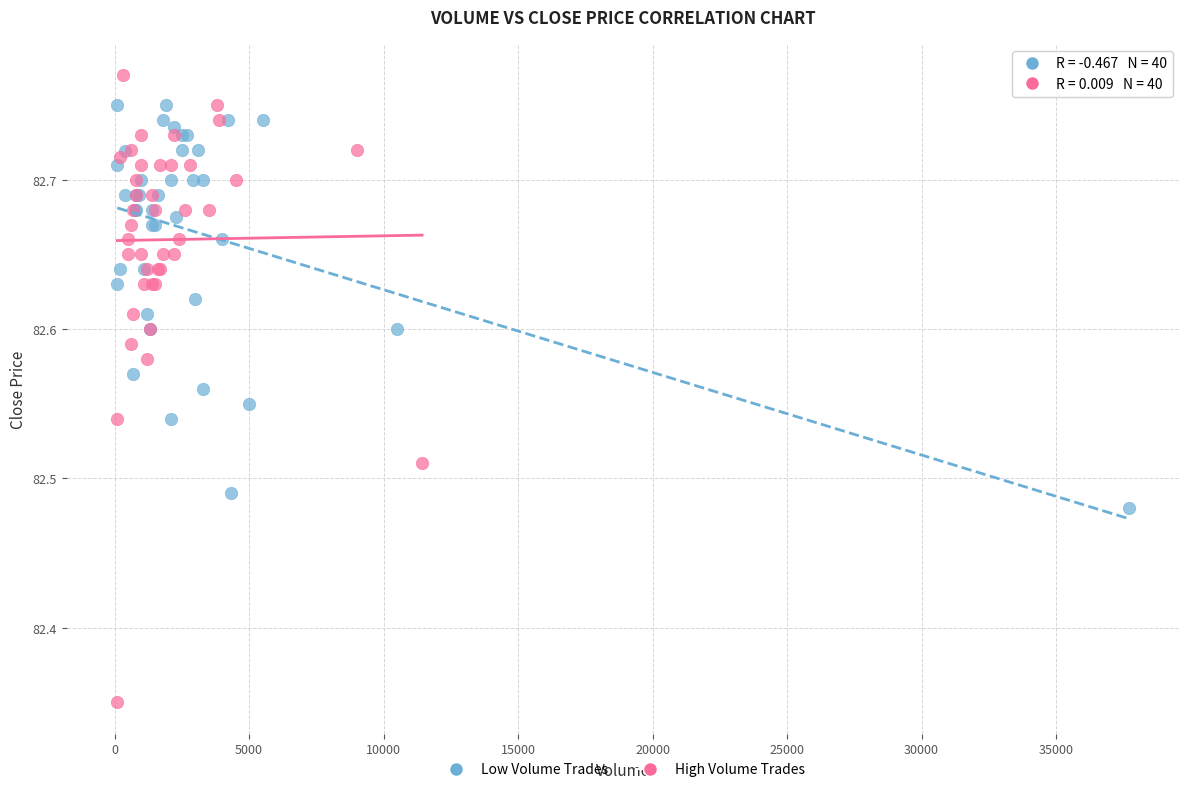

Which series contains the highest Y value?

High Volume Trades